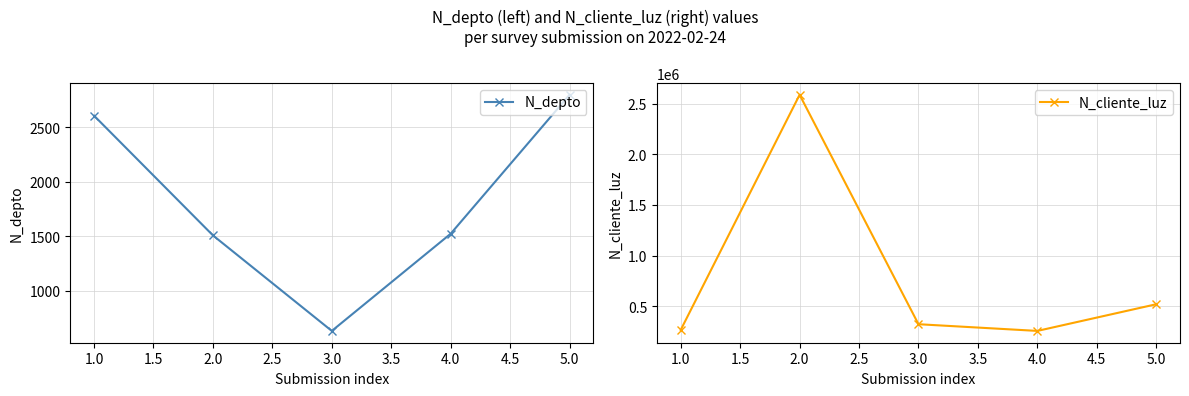

True or false: N_cliente_luz and N_depto cross at least once.

False